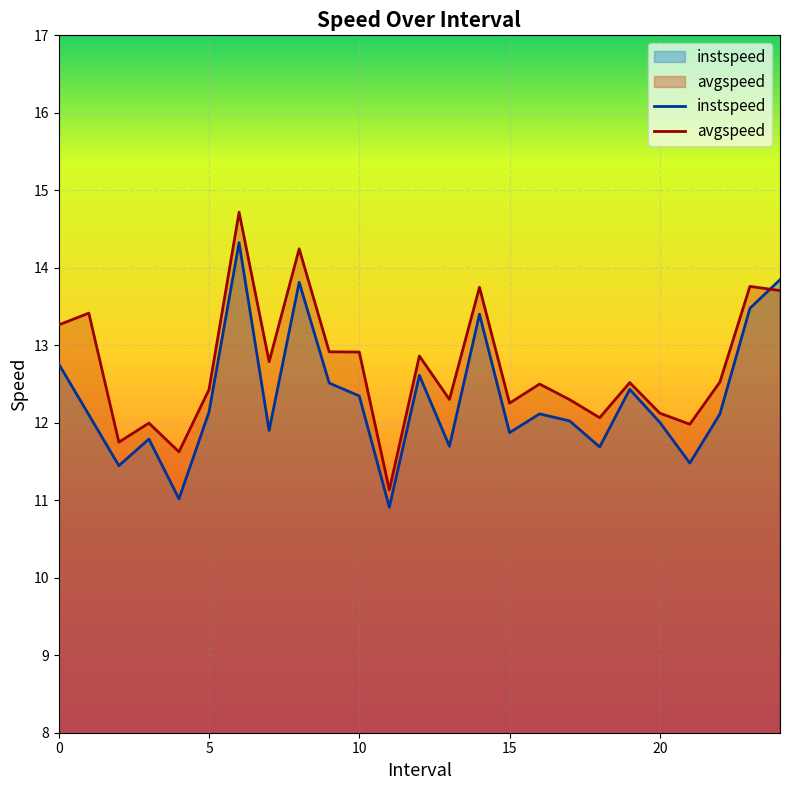

Which category has the highest value across all series?

6